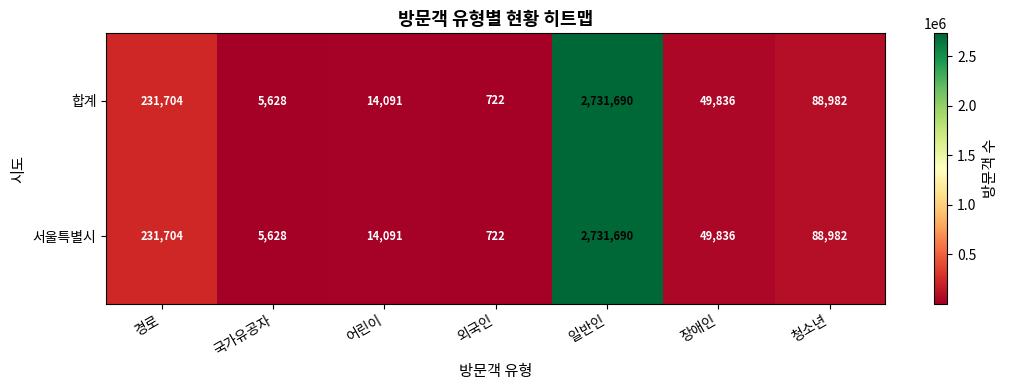

How many values in the 서울특별시 series are below 49836?

3